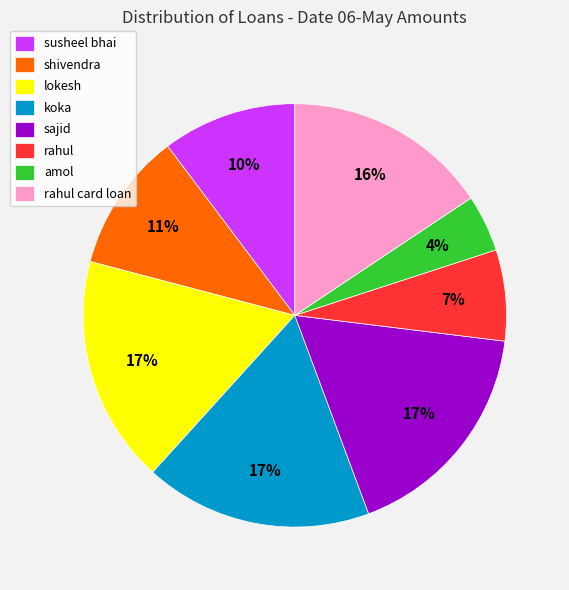

Is the sum of rahul card loan and lokesh greater than half?

No